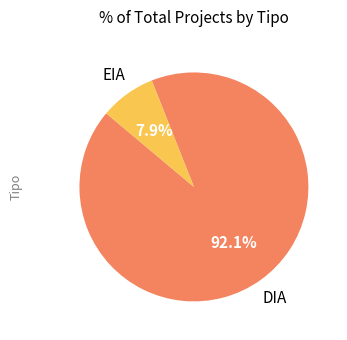

To the nearest percent, what is the difference between the DIA and EIA slice percentages?

84%